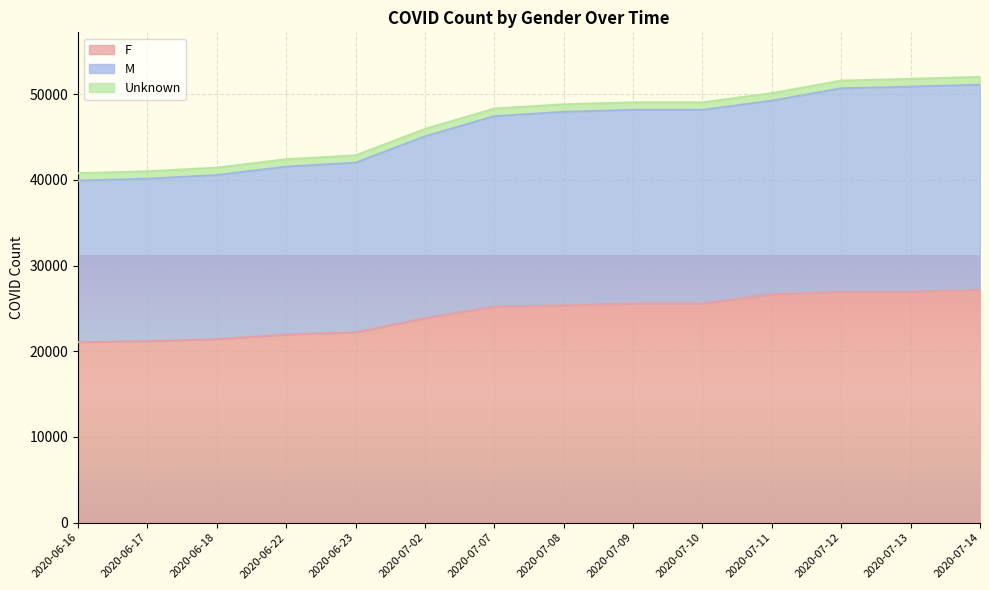

What is the label of the 9th point from the left?

2020-07-09